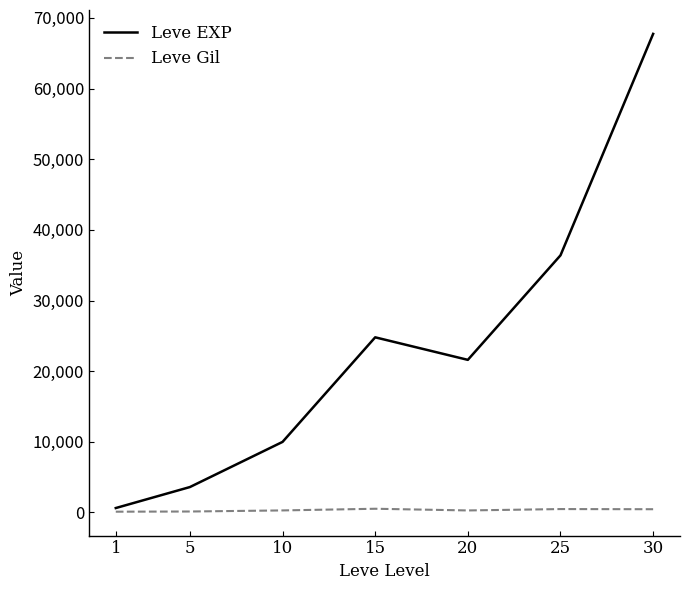

Which label corresponds to the largest value in the chart?

30